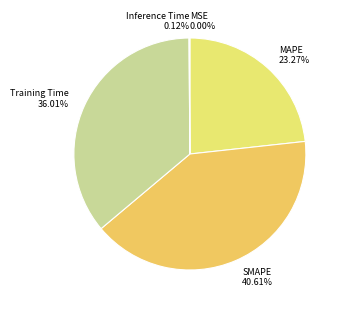

Is there any slice that represents more than half of the pie?

No